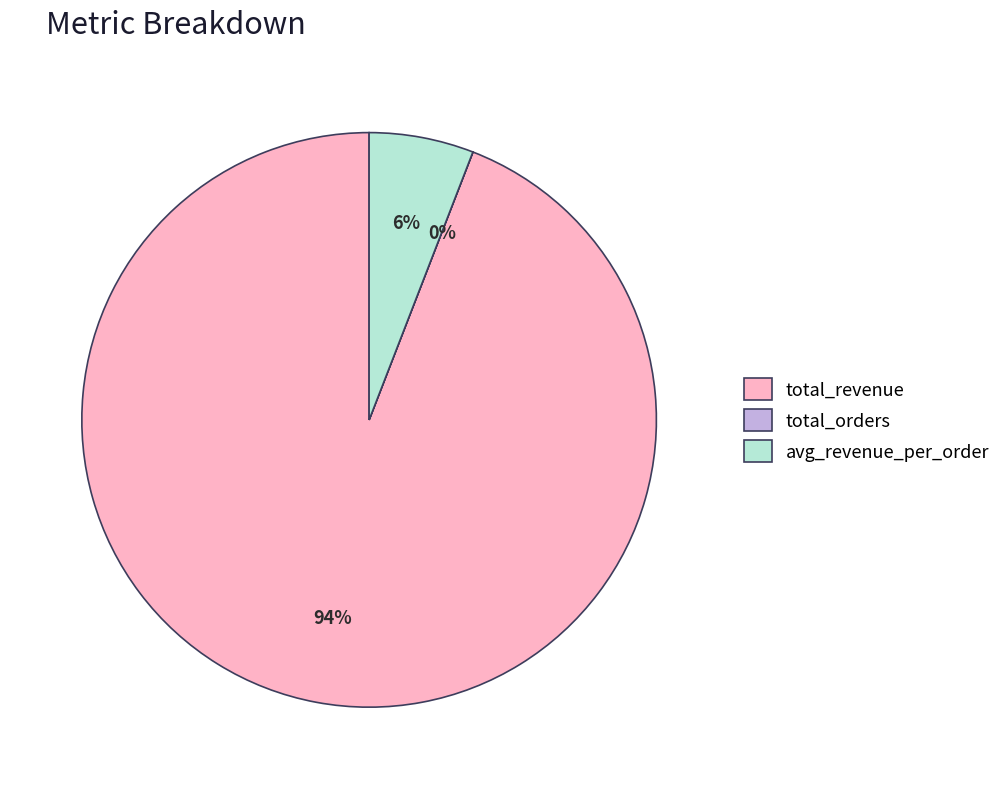

Do total_revenue and avg_revenue_per_order together represent more than half of the pie?

Yes